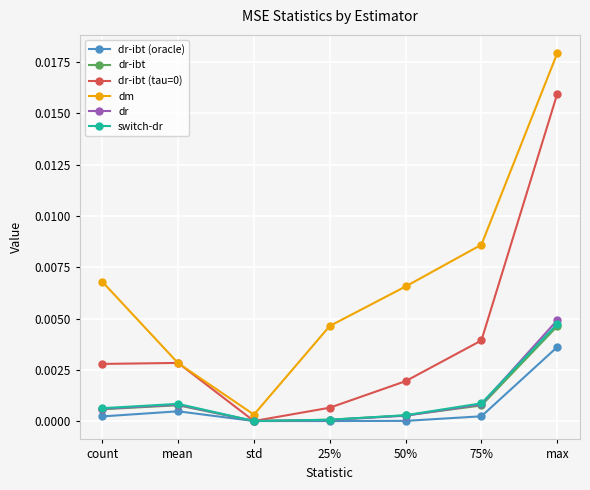

True or false: dr-ibt (tau=0) has more than 2 points higher than both neighbors.

False